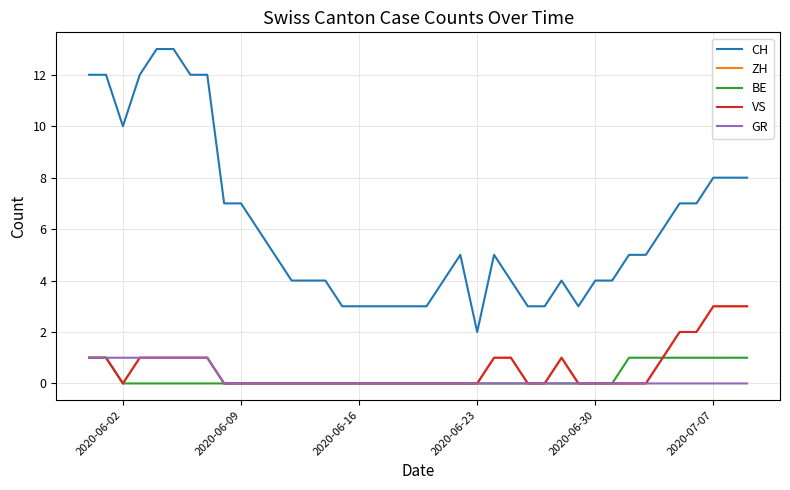

What is the difference between the maximum and minimum values in the GR series?

1